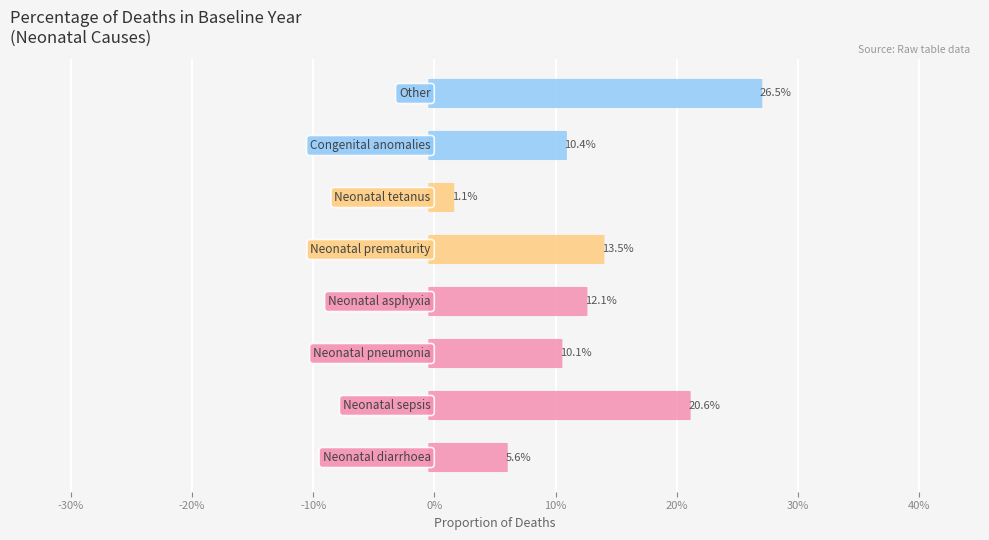

Does the chart contain stacked bars?

No